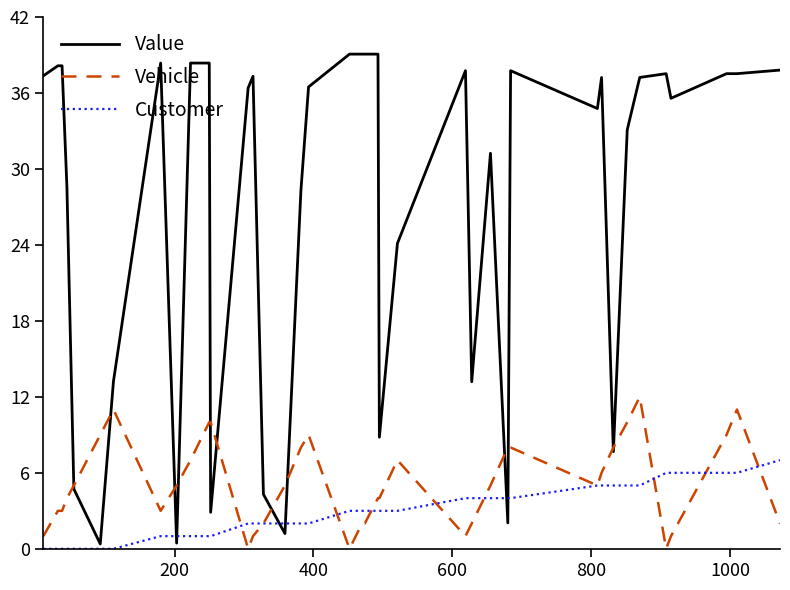

What is the greatest value displayed?

39.1